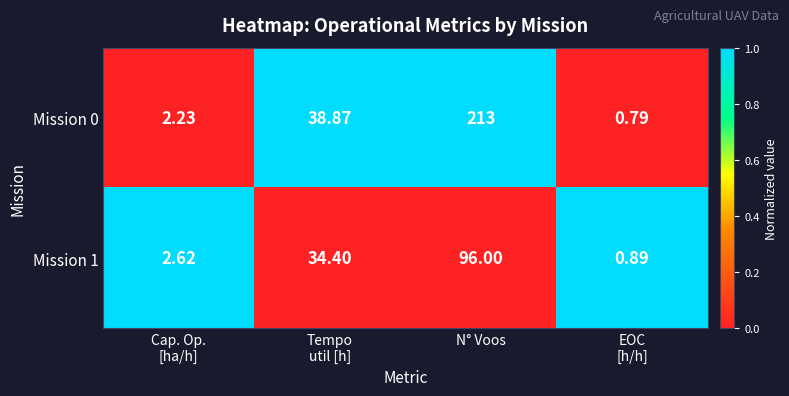

At which category does the chart reach its peak across all series?

N° Voos